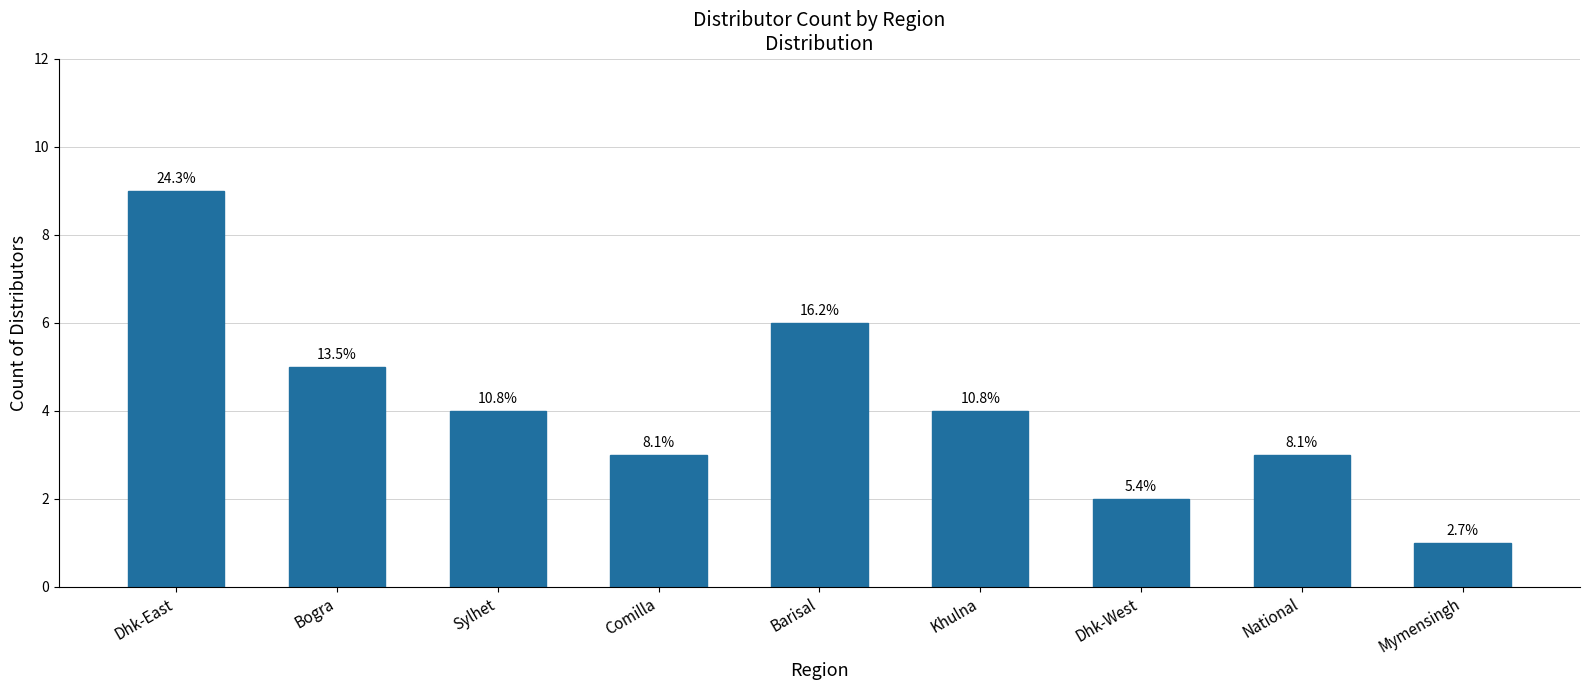

How many bars are there in total?

9